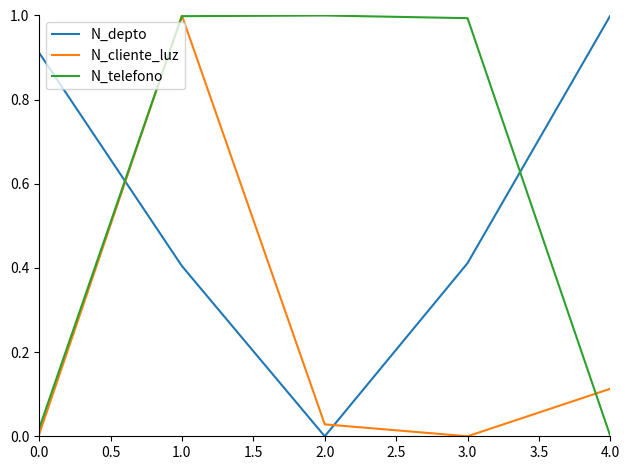

True or false: N_cliente_luz and N_depto cross at least once.

True